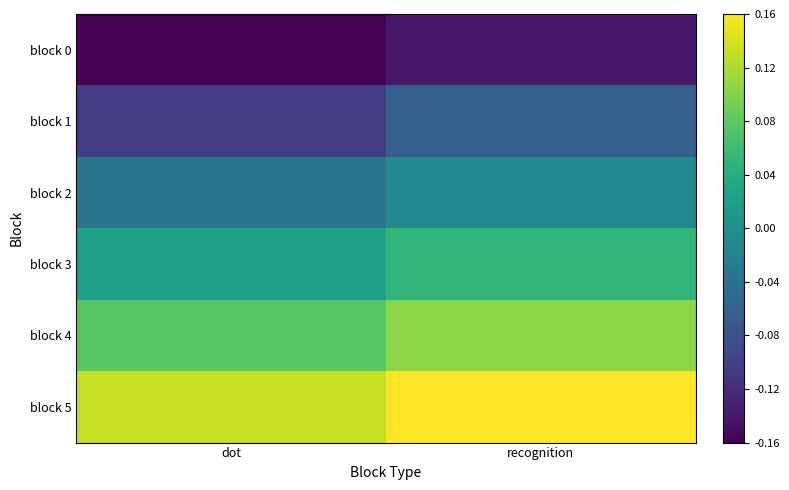

What is the total value across all series at recognition?

0.1